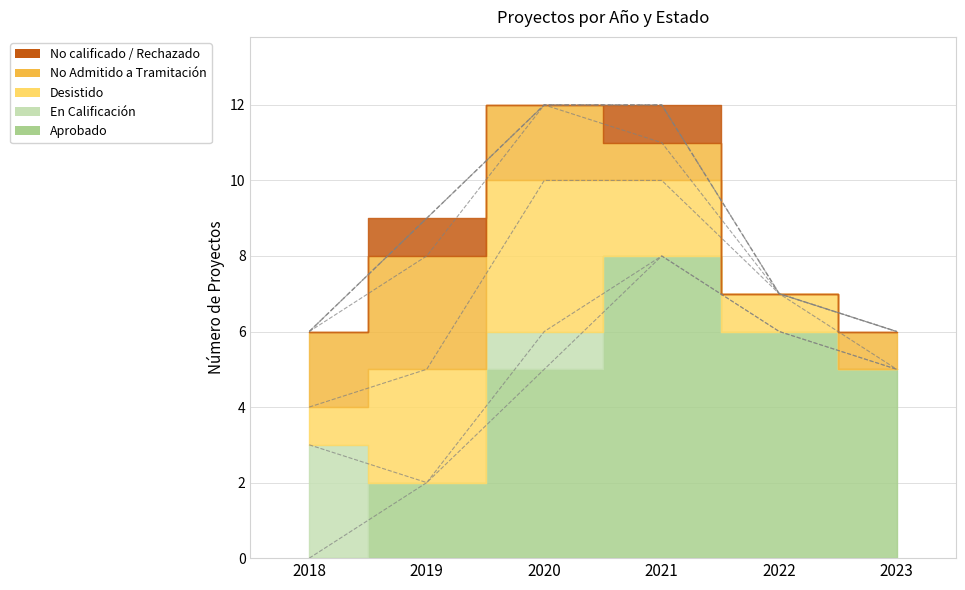

Which has a higher value, 2022 or 2018?

2022